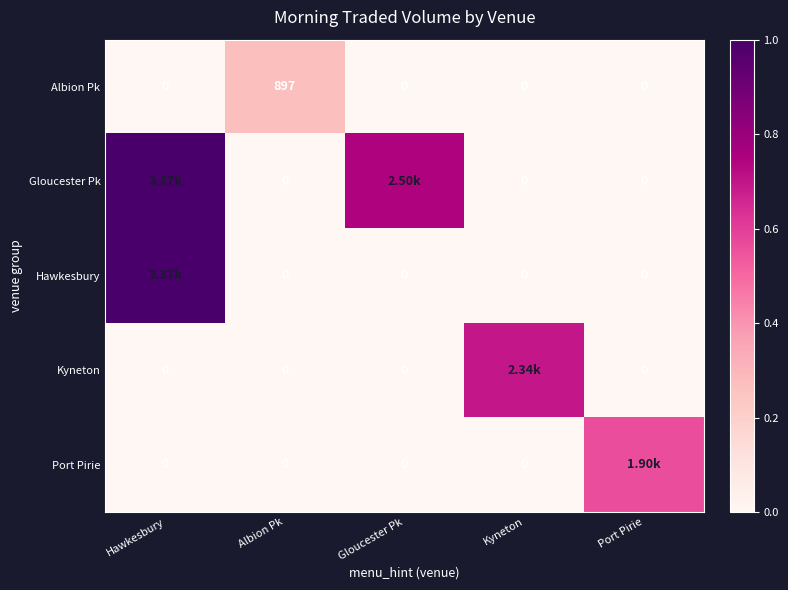

Which category has the lowest value in the Albion Pk series?

Hawkesbury